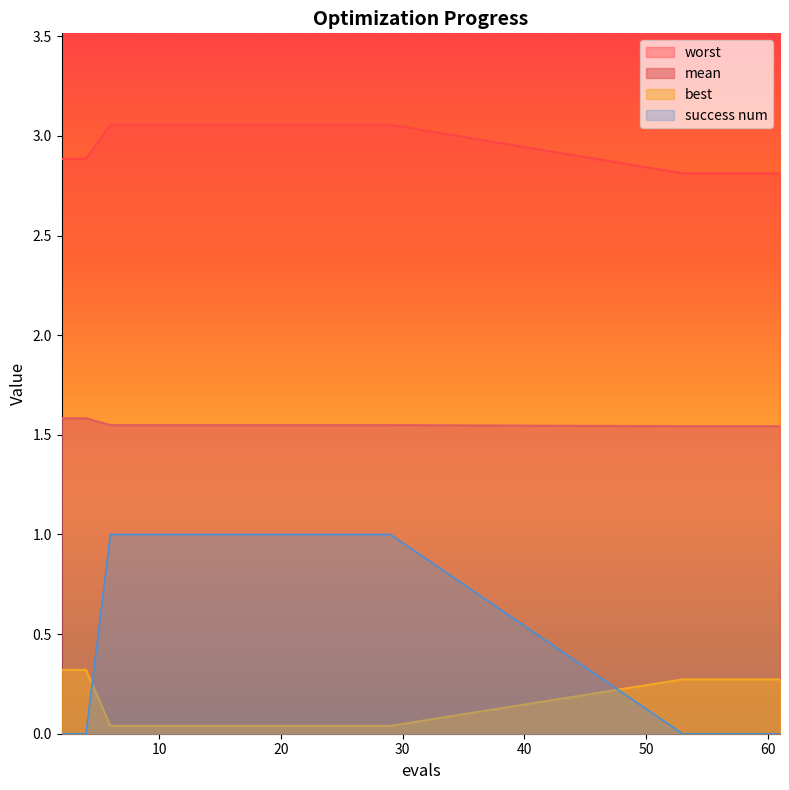

What is the total value across all series at 6?

5.6